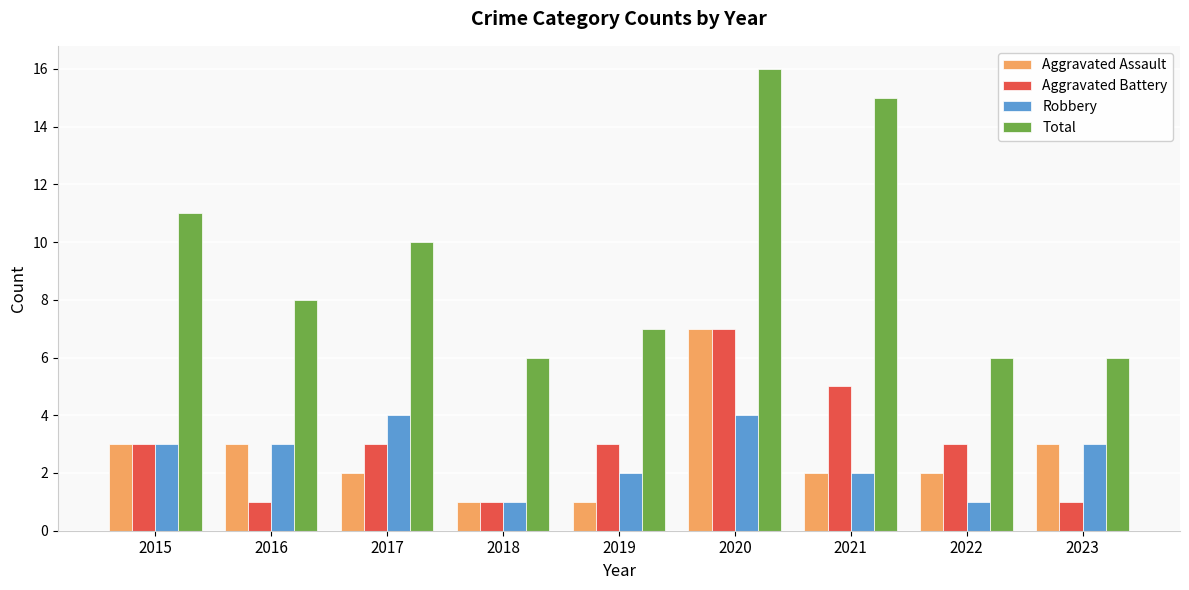

At which label is Total closest to 11?

2015